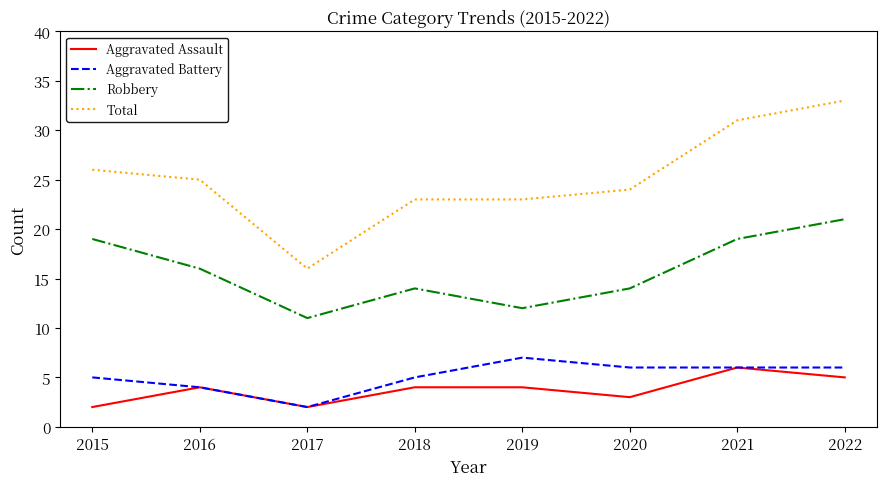

What is the difference between the Aggravated Battery values at 2018 and 2016?

1